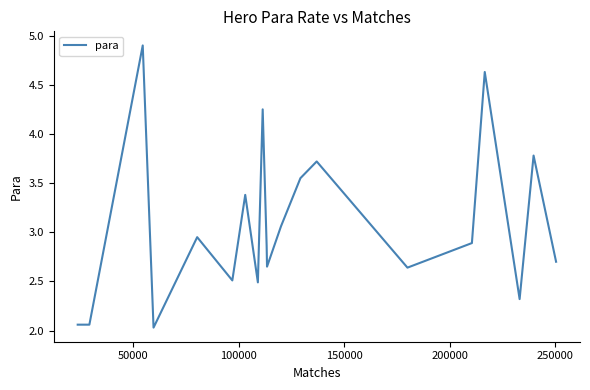

What is the minimum value shown in the chart?

2.0